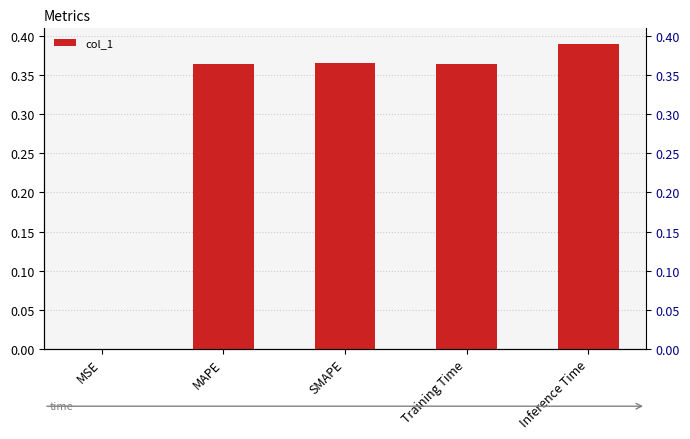

Which has a higher value, MAPE or SMAPE?

SMAPE